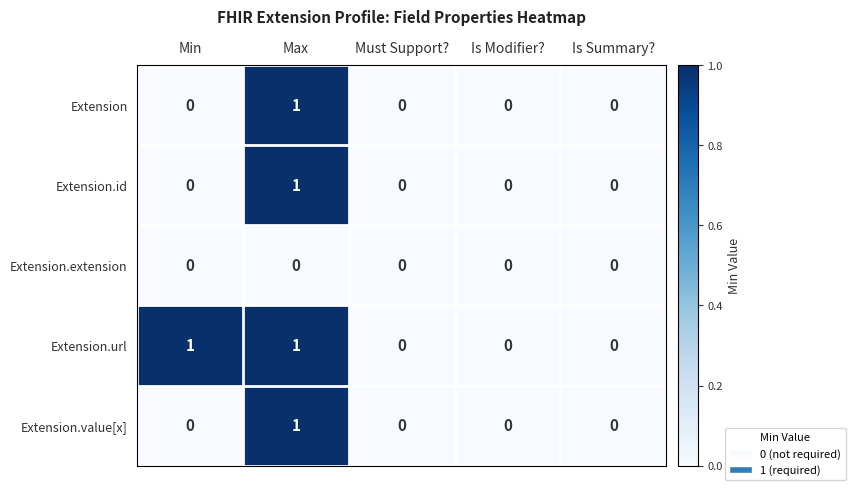

Count the Extension.value[x] values in the range 0 to 1.

5